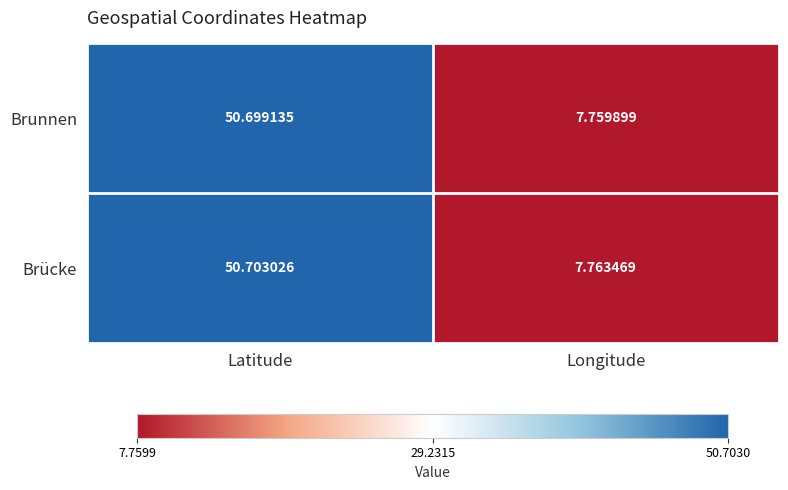

Which series changed the most between Latitude and Longitude?

Brücke